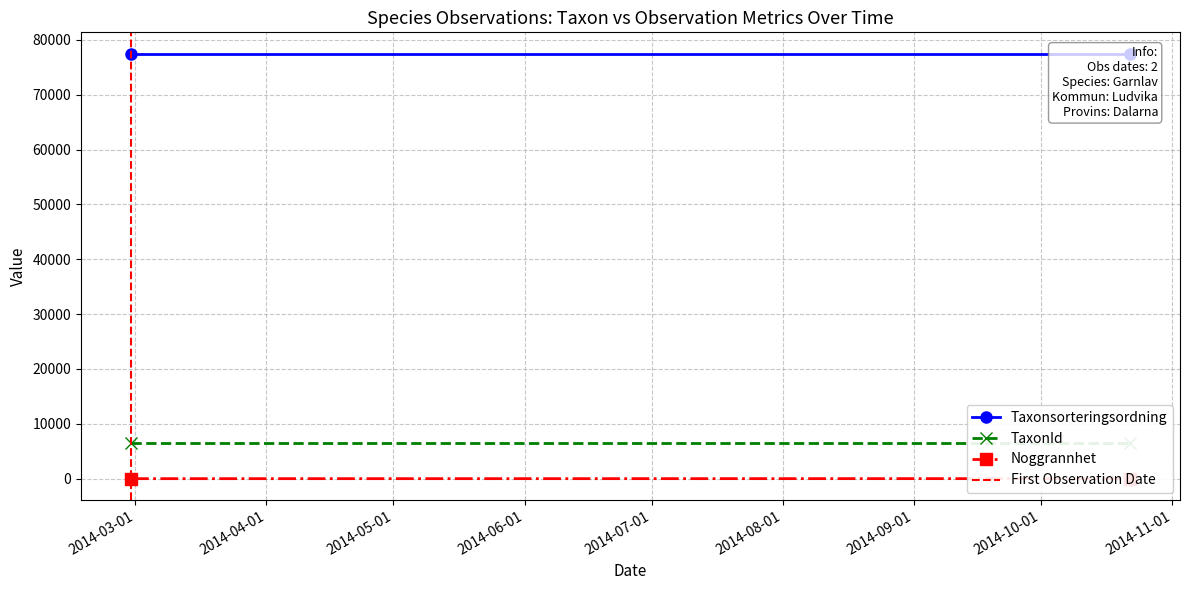

What is the sum of all First Observation Date values?

1